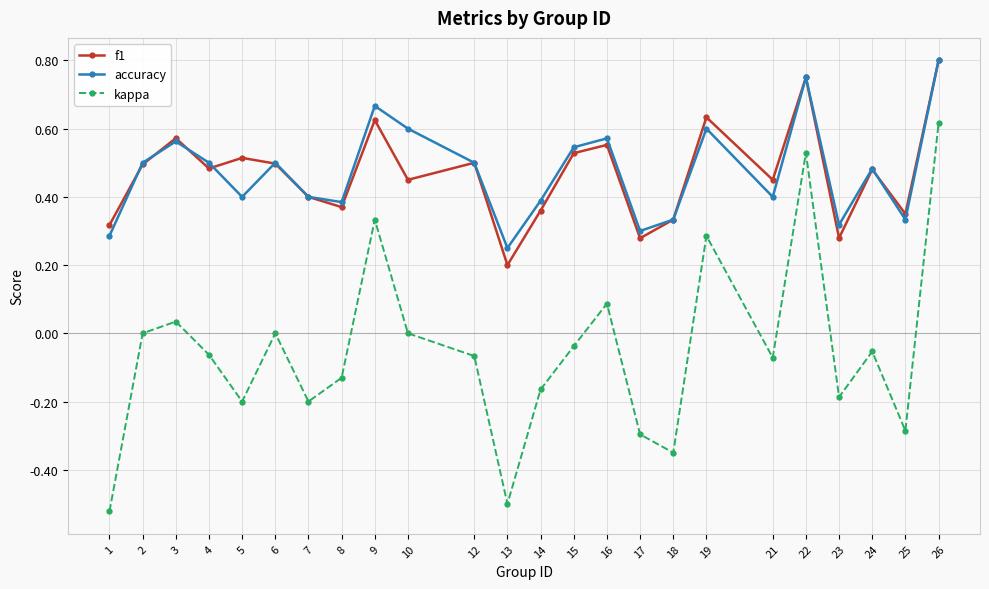

True or false: f1 has a value of 0.5 at 12.

True